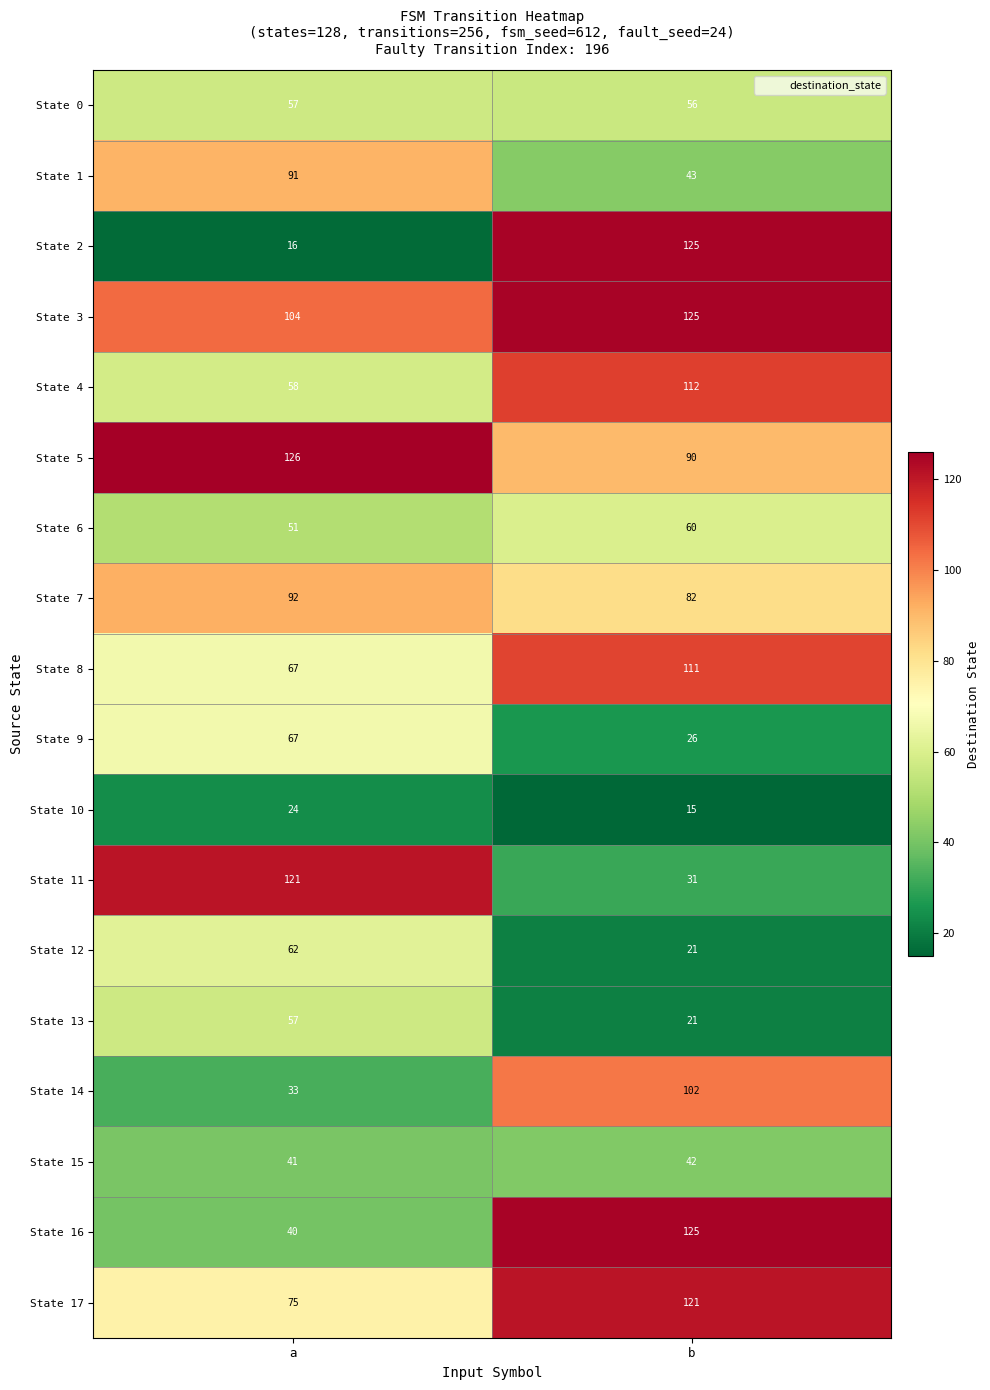

Between a and b, which series saw the biggest shift?

State 2